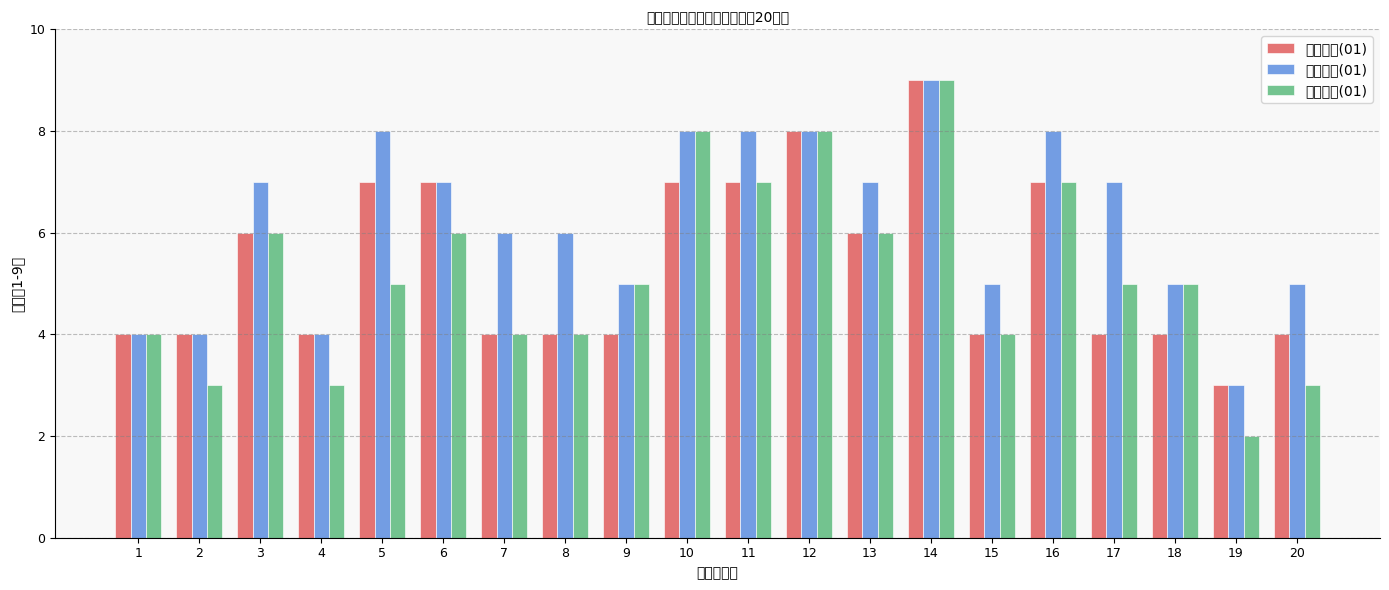

What is the greatest value displayed?

9